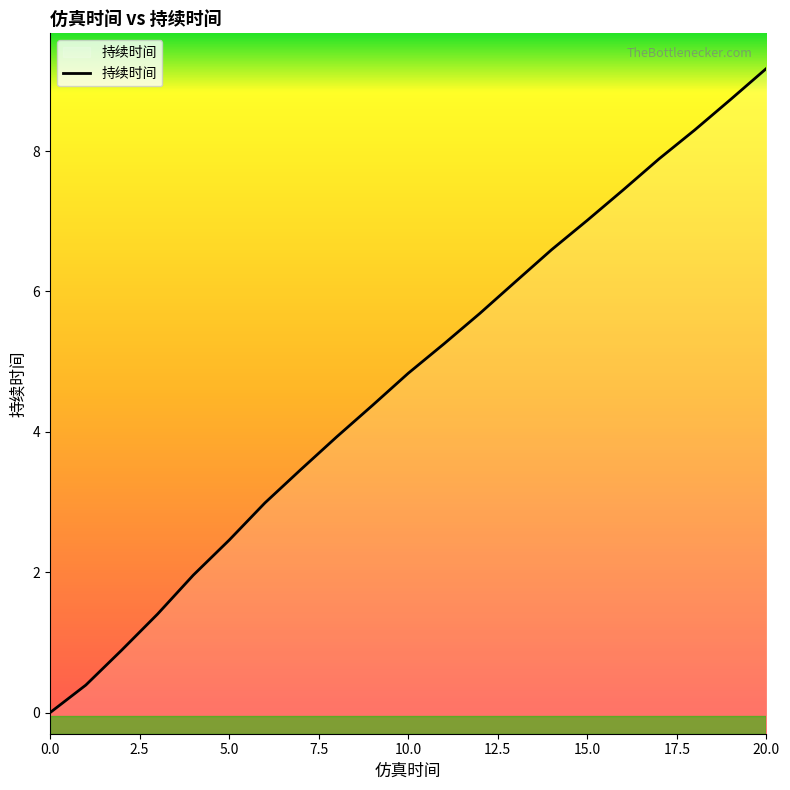

How many lines are shown in the chart?

1